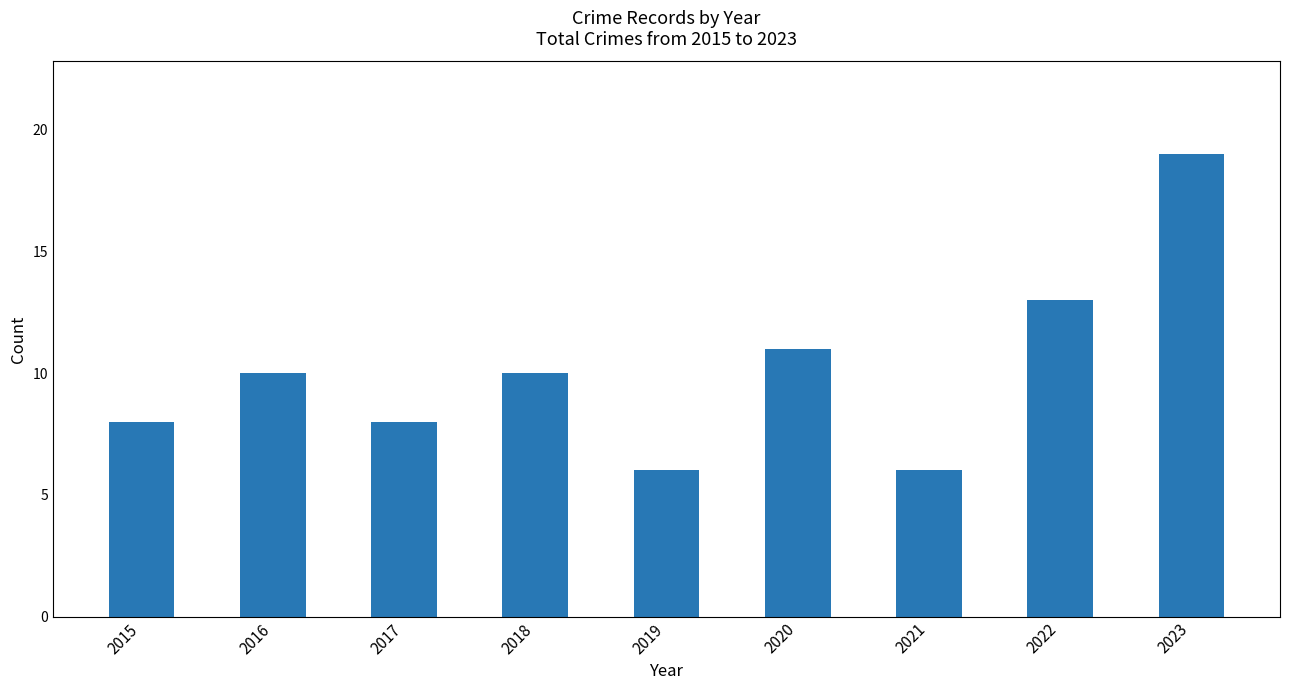

What is the difference between the second highest and minimum values?

7